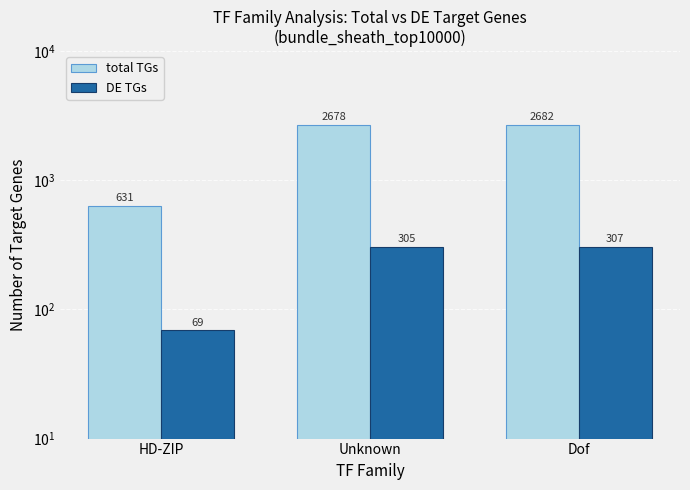

What are all the series names shown in the legend?

total TGs, DE TGs